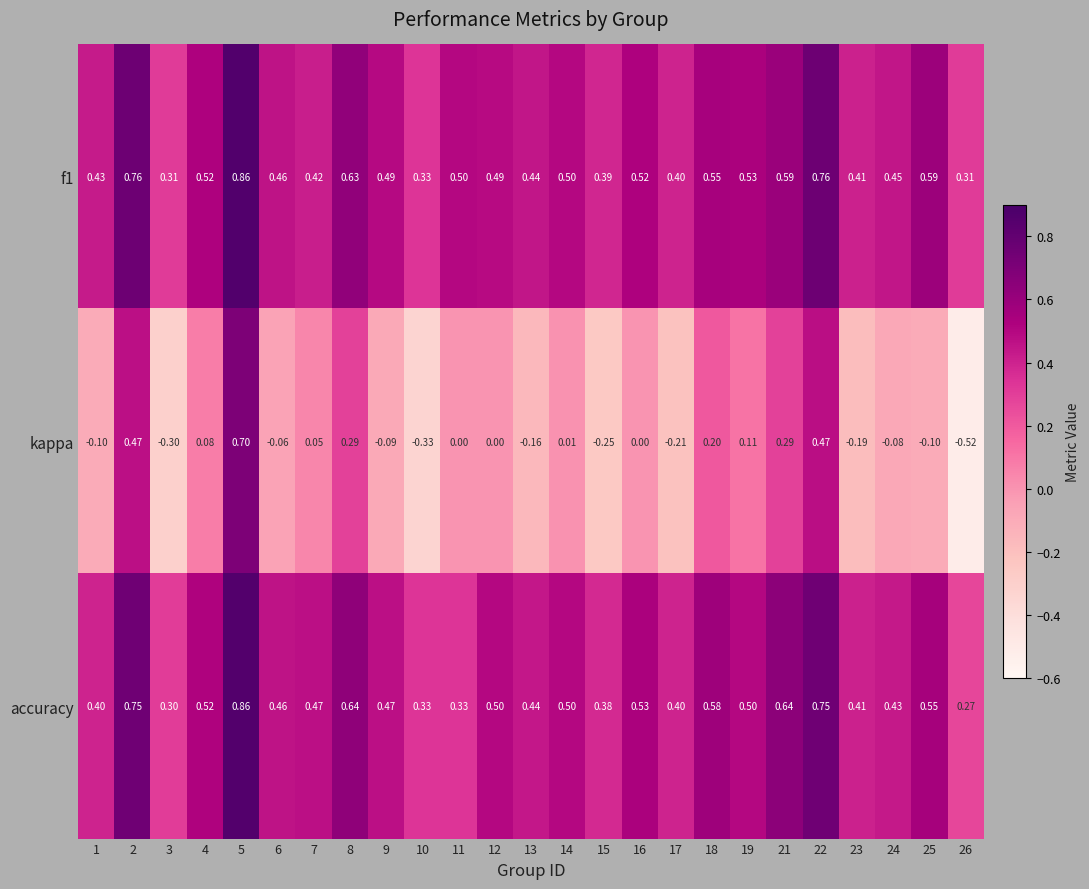

Which series has the largest range (max minus min)?

kappa